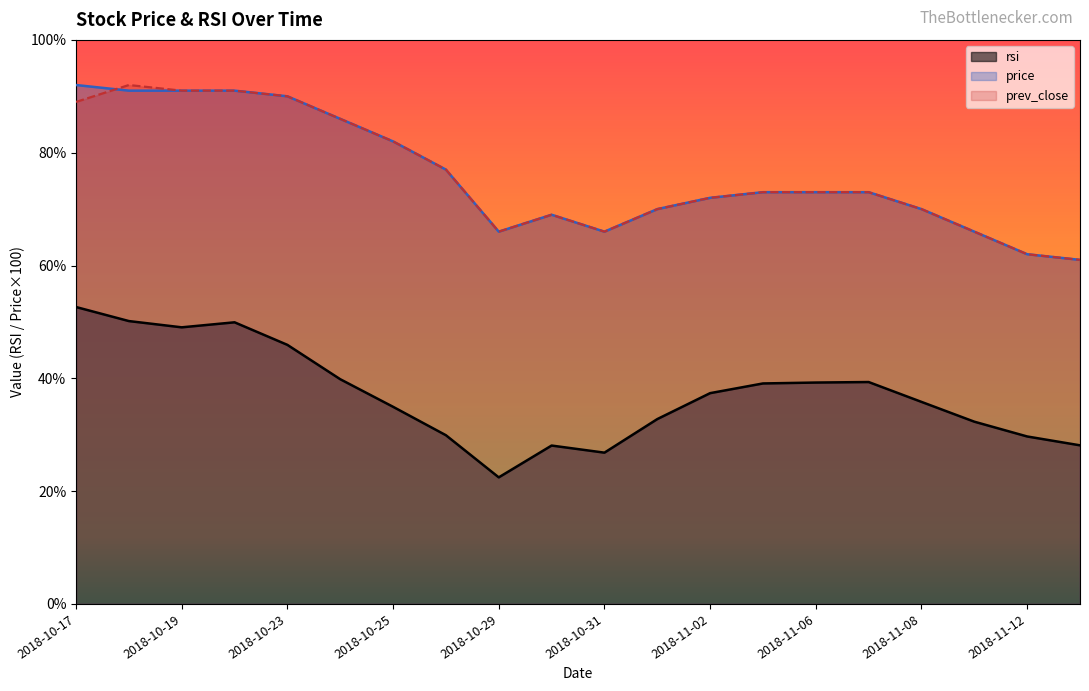

How many values in the prev_close series are below 73?

9